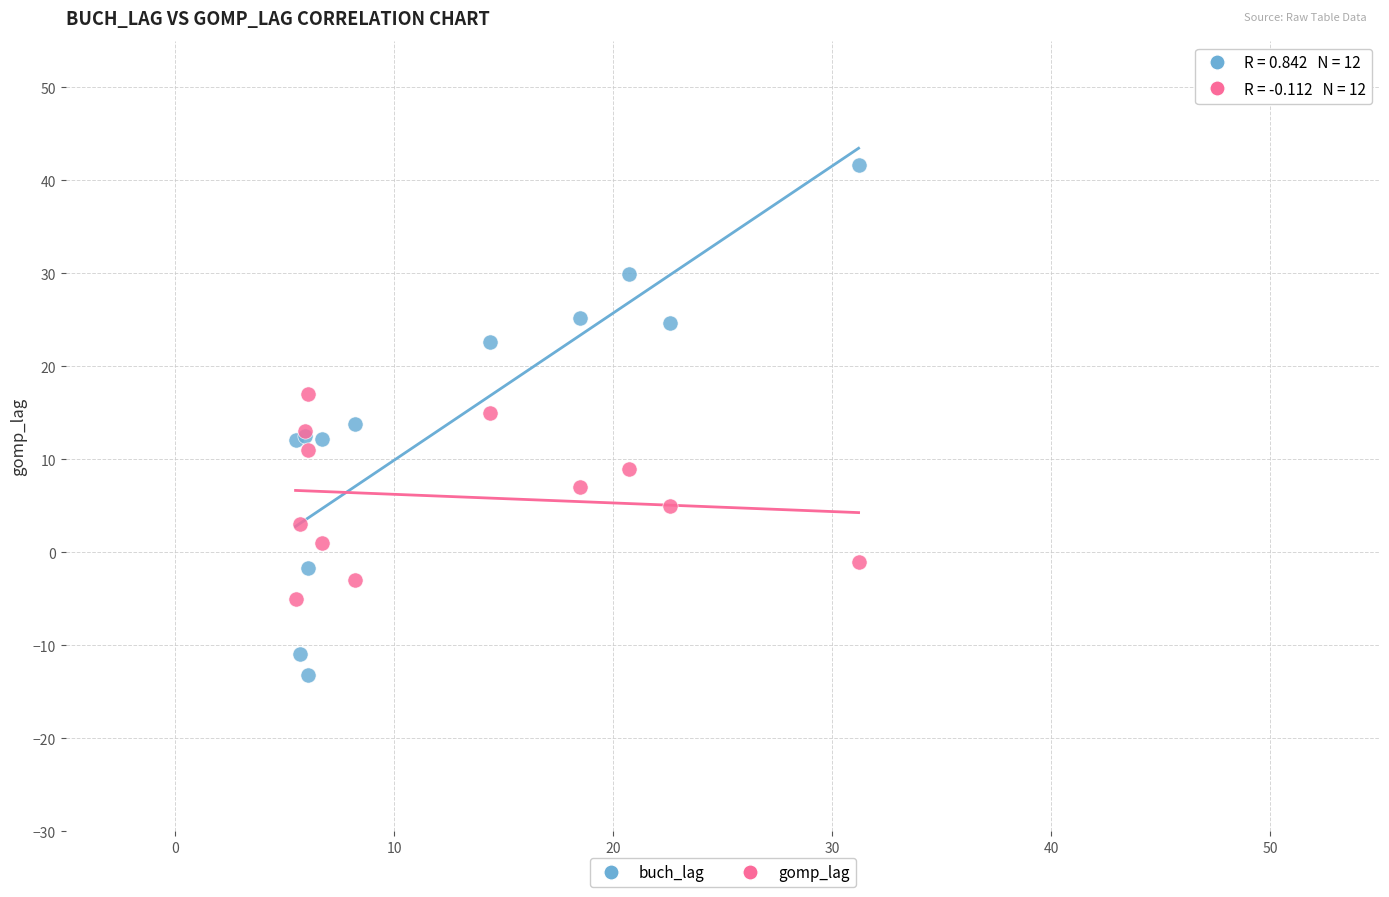

Which series reaches the minimum Y coordinate?

buch_lag